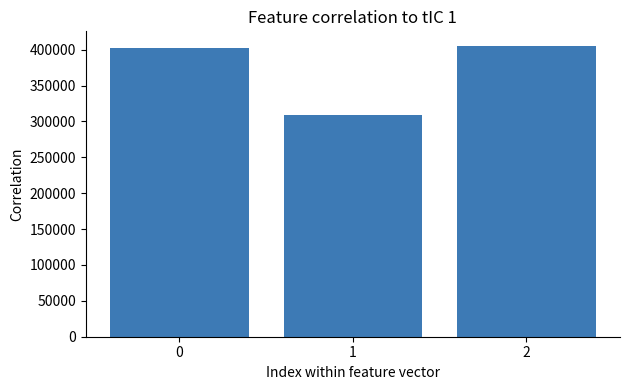

How many distinct data groups are displayed?

1